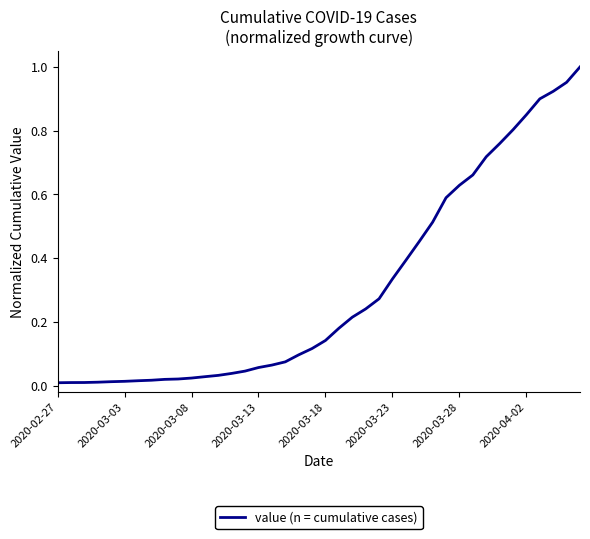

What is the average value?

0.3